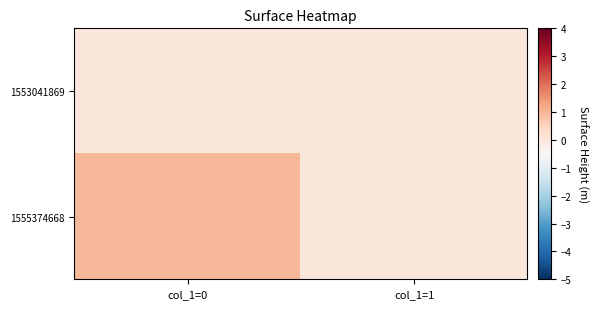

Count the number of data series in this chart.

2